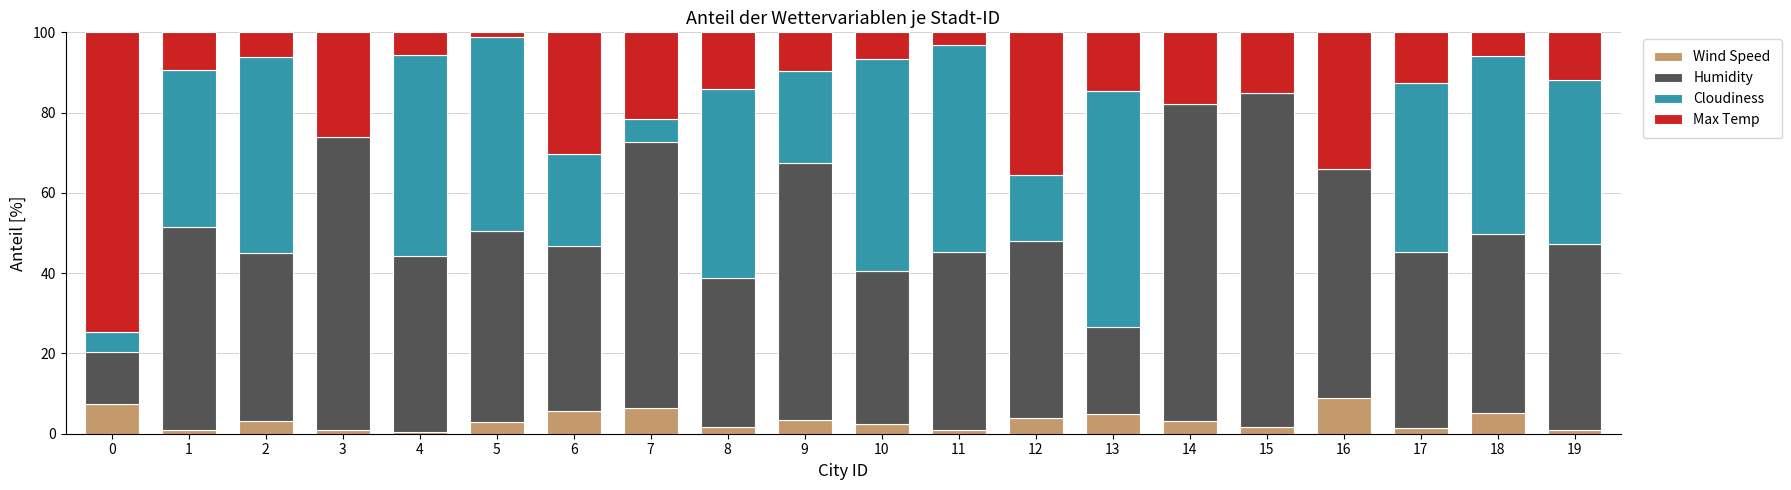

What is the maximum value for Wind Speed?

8.9